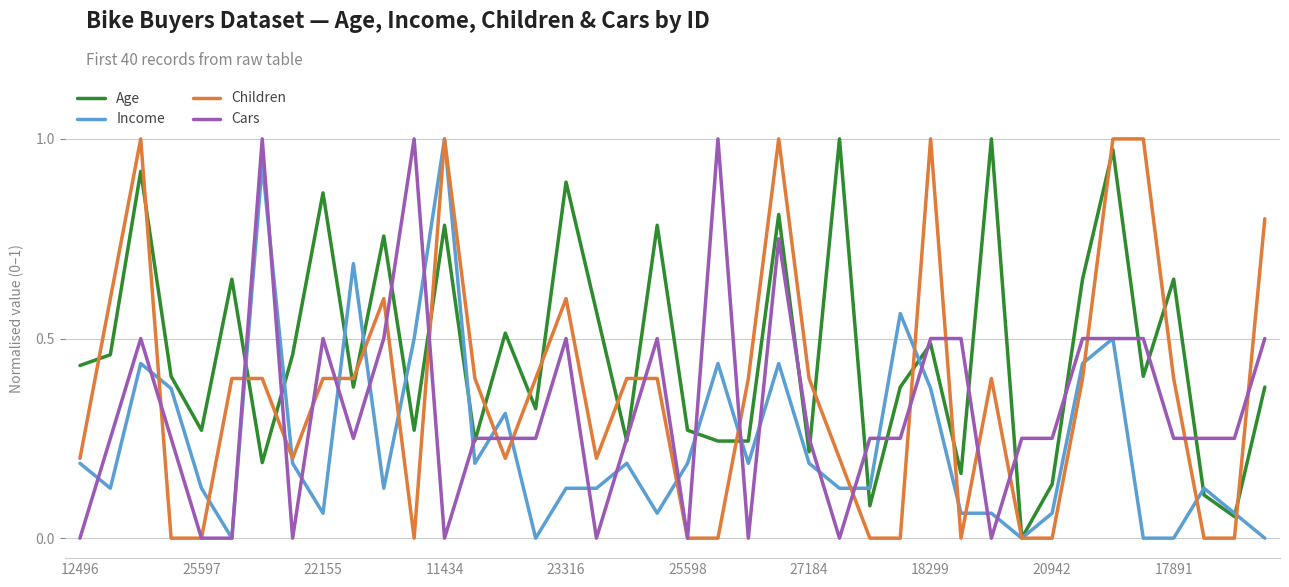

Which series has the largest total across all categories?

Age